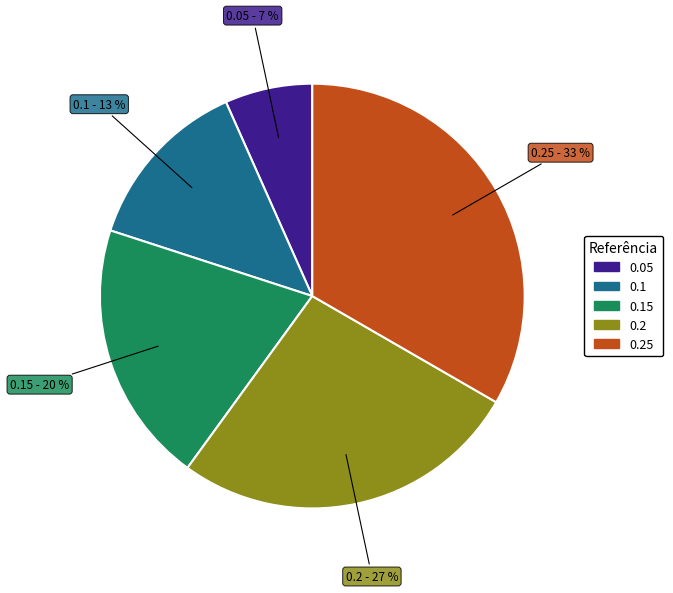

Does any single category account for the majority?

No